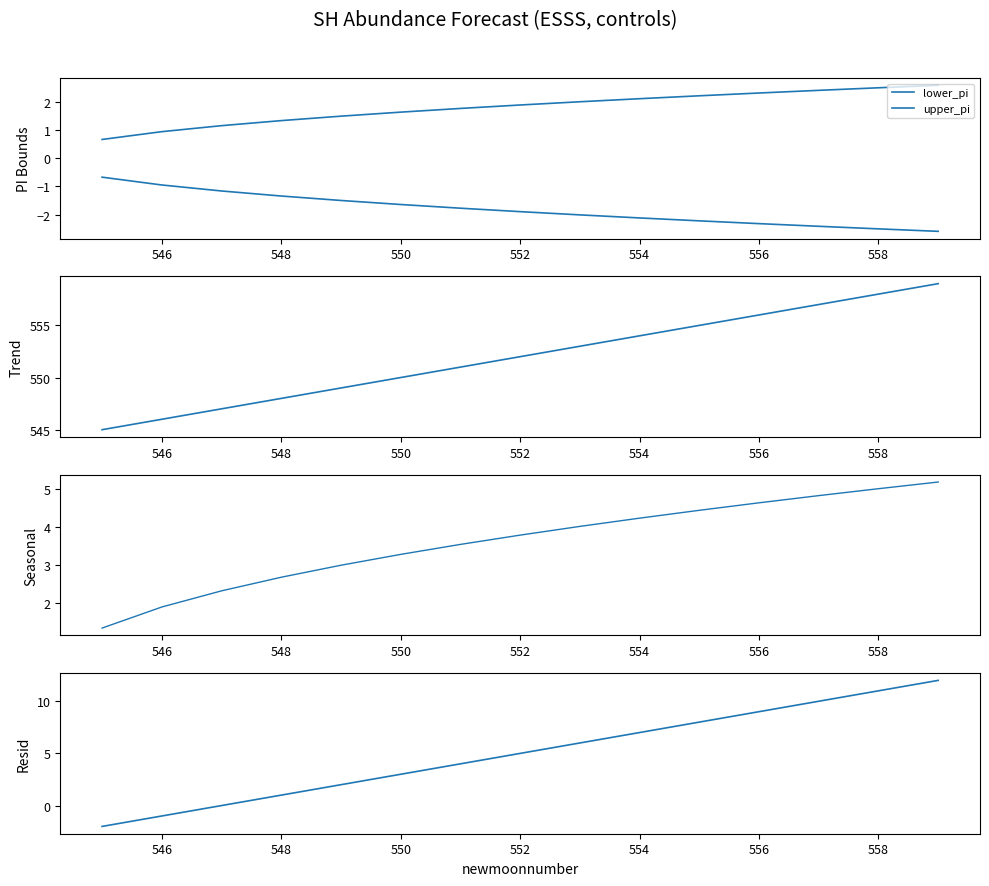

The value of upper_pi at 548 is 0.6. True or false?

False